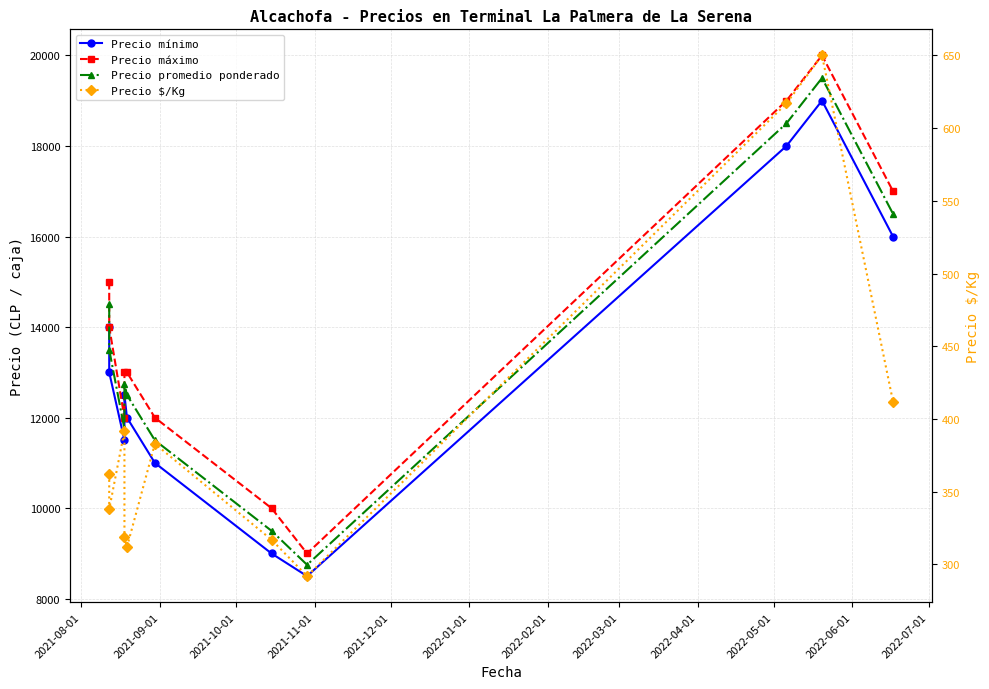

In Precio promedio ponderado, how many points are lower than both neighbors (excluding endpoints)?

2